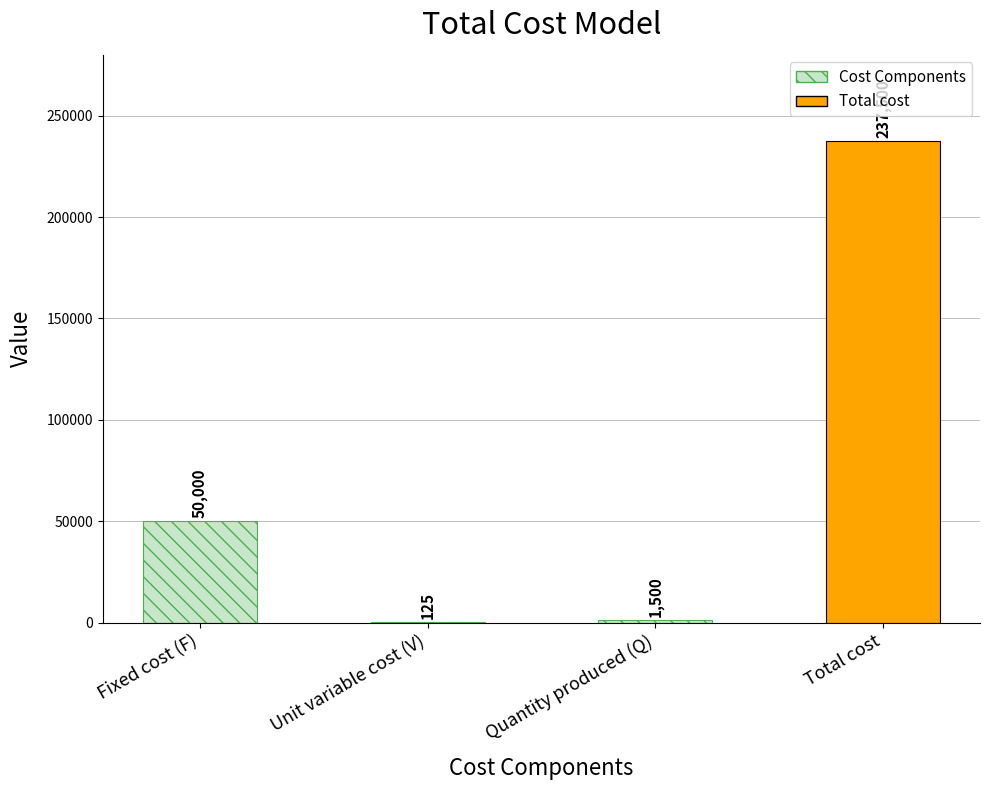

What is the sum of the values at Unit variable cost (V) and Total cost?

237625